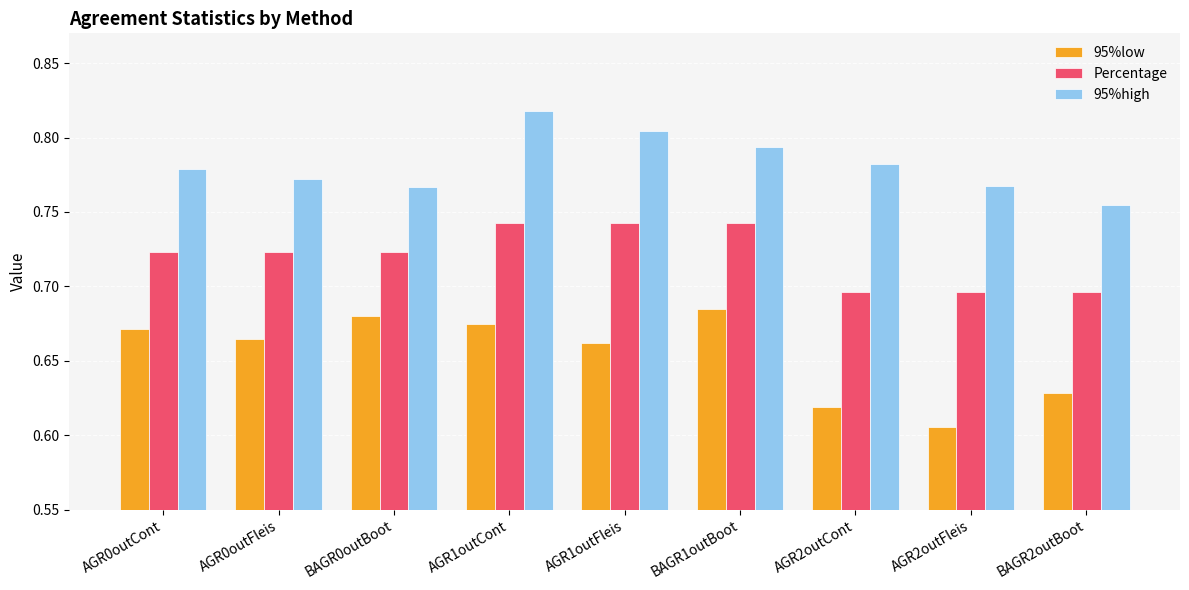

How many series are shown in this chart?

3